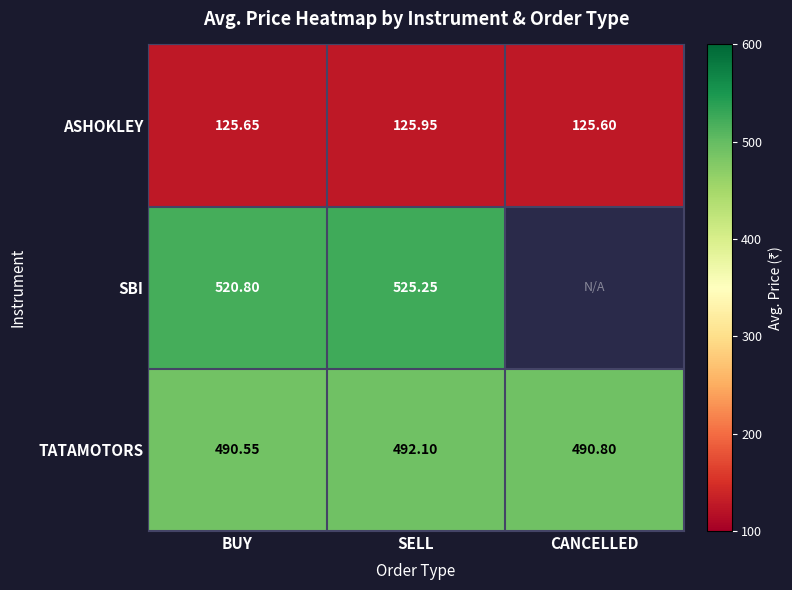

What is the spread (max minus min) of values at BUY?

395.1